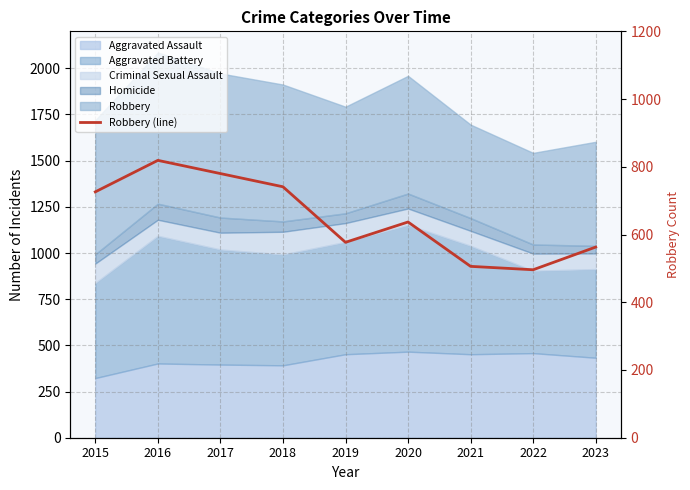

What is the difference between the second highest and minimum values?

284